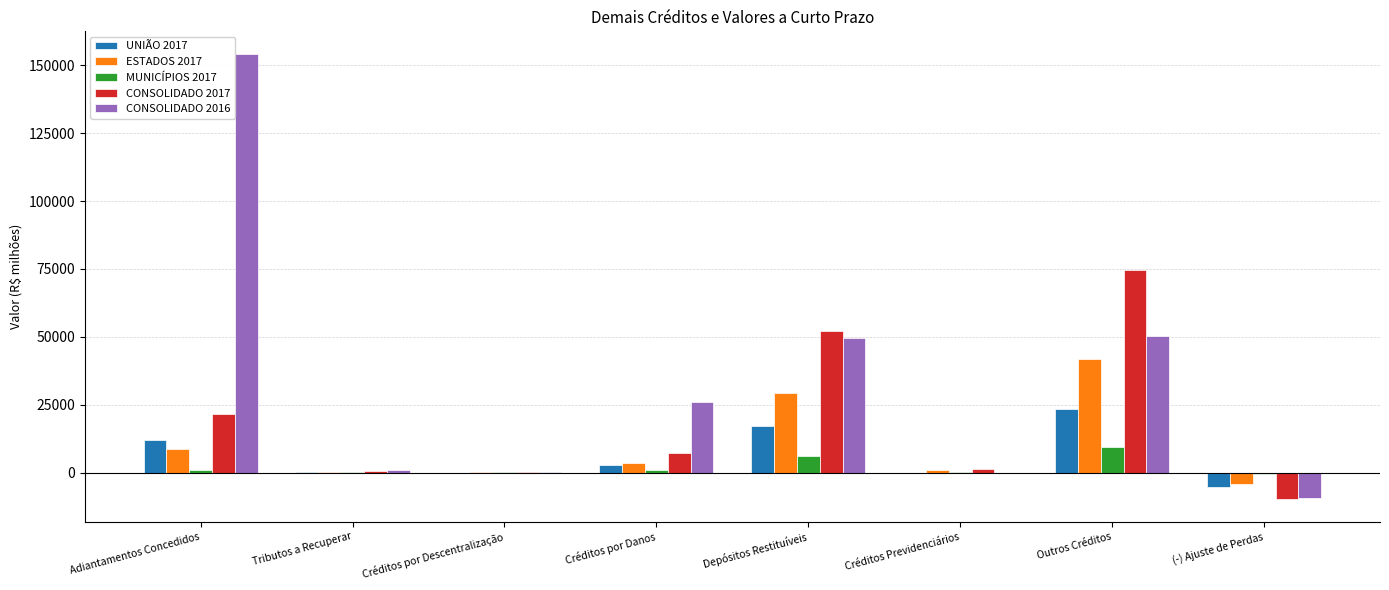

What is the greatest value displayed?

154345.4